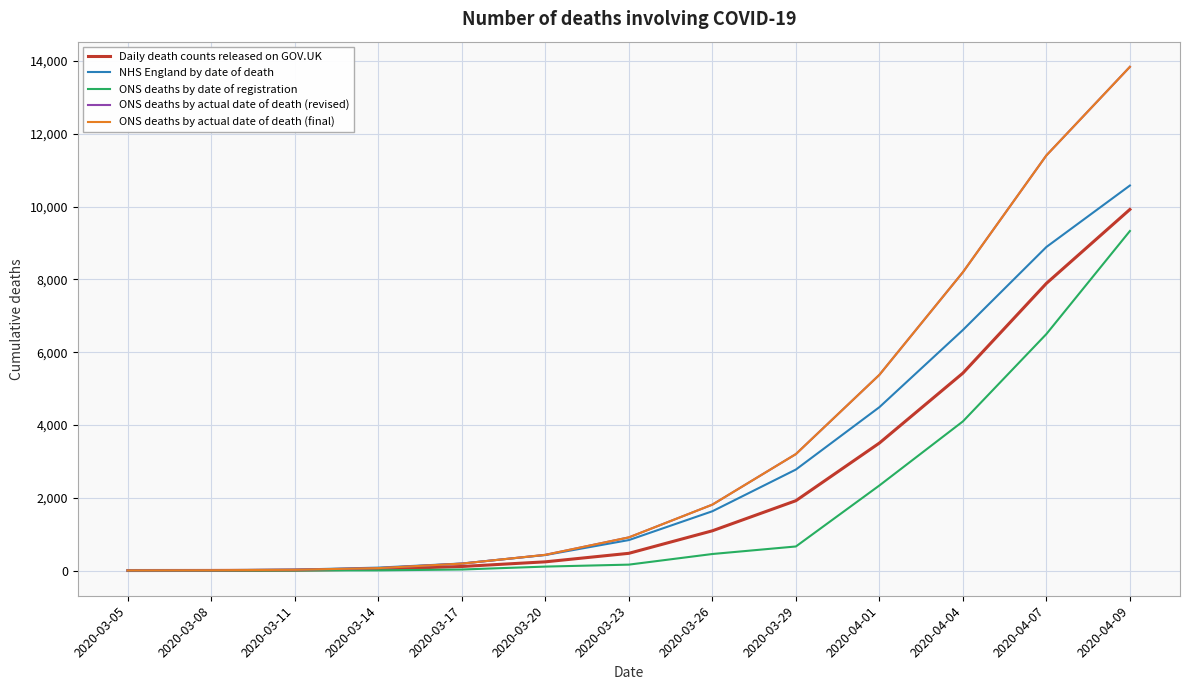

What is the difference between the maximum and minimum values in the NHS England by date of death series?

10576